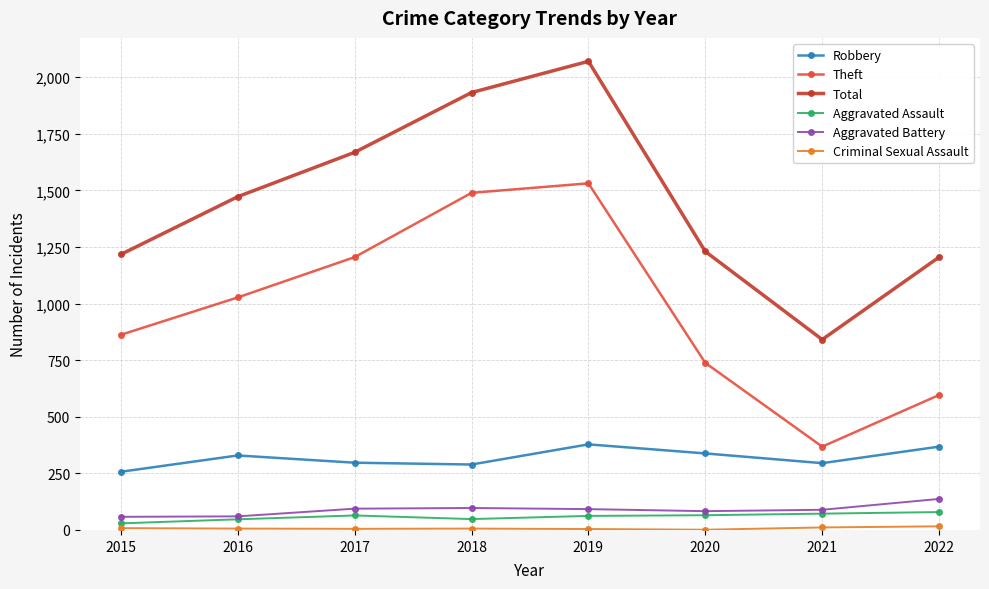

What is the minimum value for Total?

841